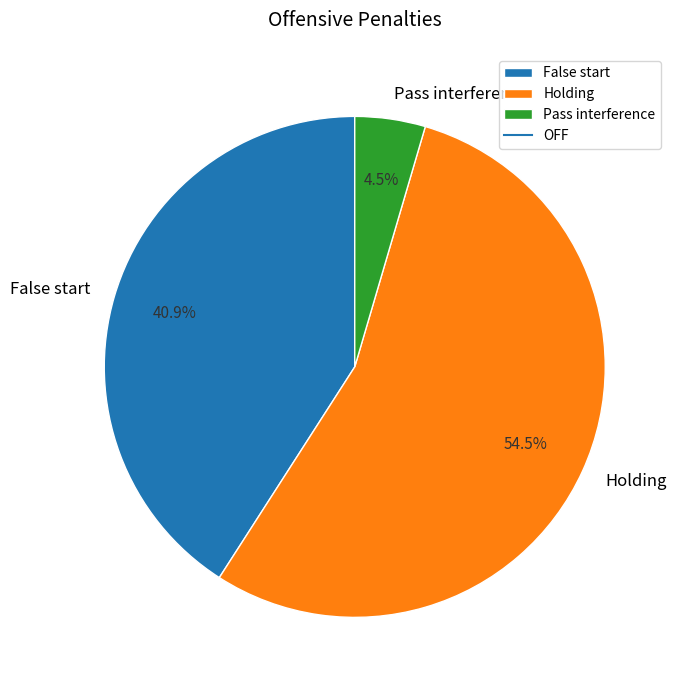

What is the ratio of the value at Holding to the value at False start?

1.3